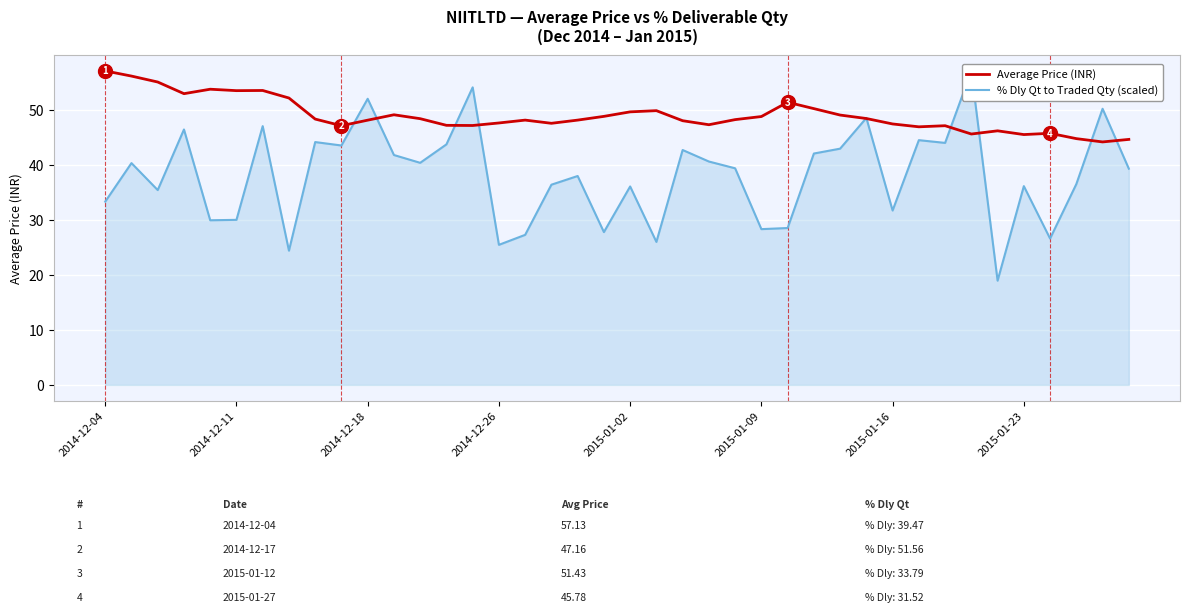

Which series changed the most between 9 and 29?

% Dly Qt to Traded Qty (scaled)